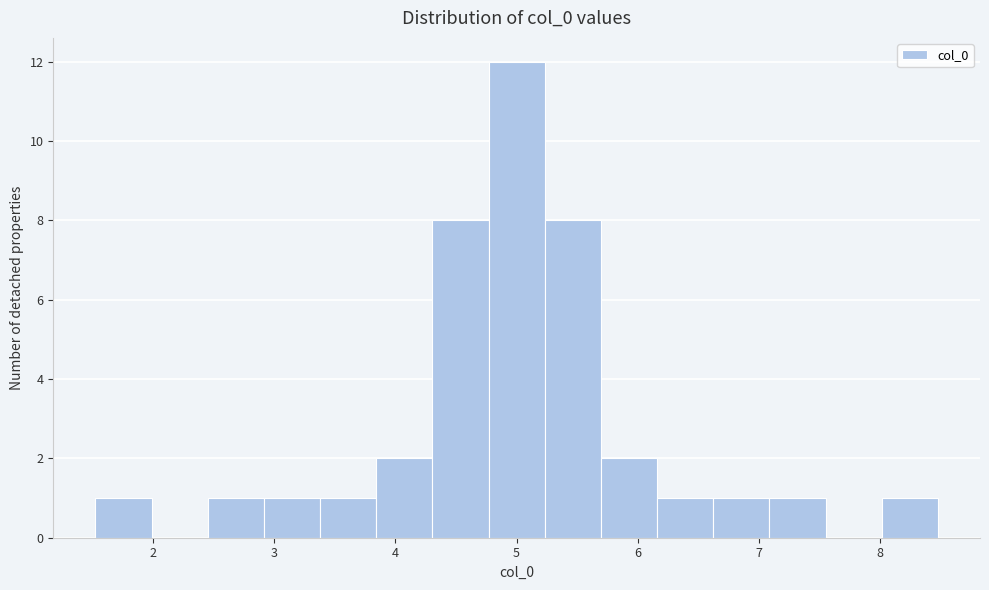

What is the height of the bar covering 6.6 to 7.1 on the x-axis? Neither the bar edges nor the heights are printed on the chart, so give them approximately, as read against the axes.

1